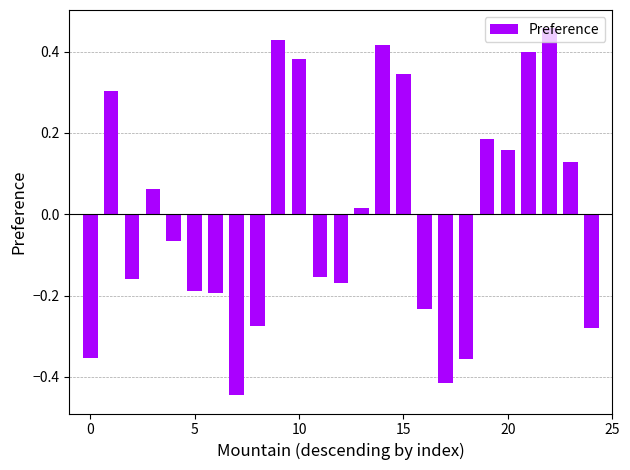

What is the difference between the second highest and second lowest values?

0.8